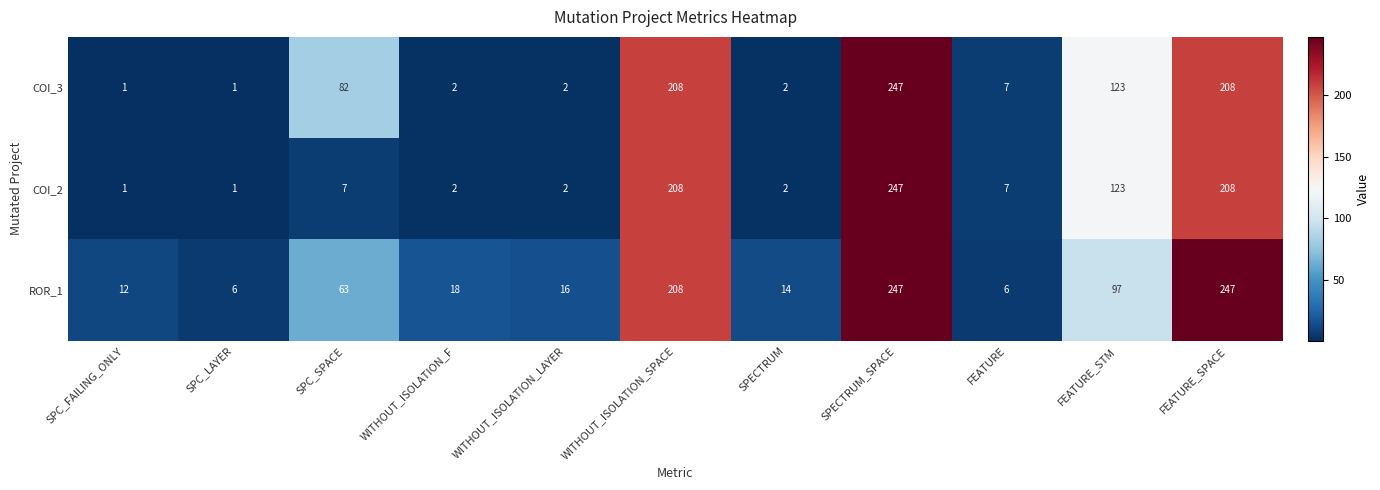

What is the spread (max minus min) of values at FEATURE_STM?

26